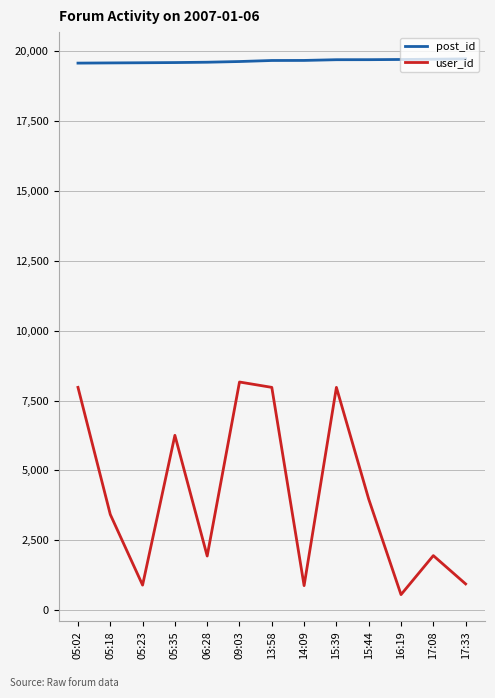

What is the difference between the maximum and minimum values in the post_id series?

151